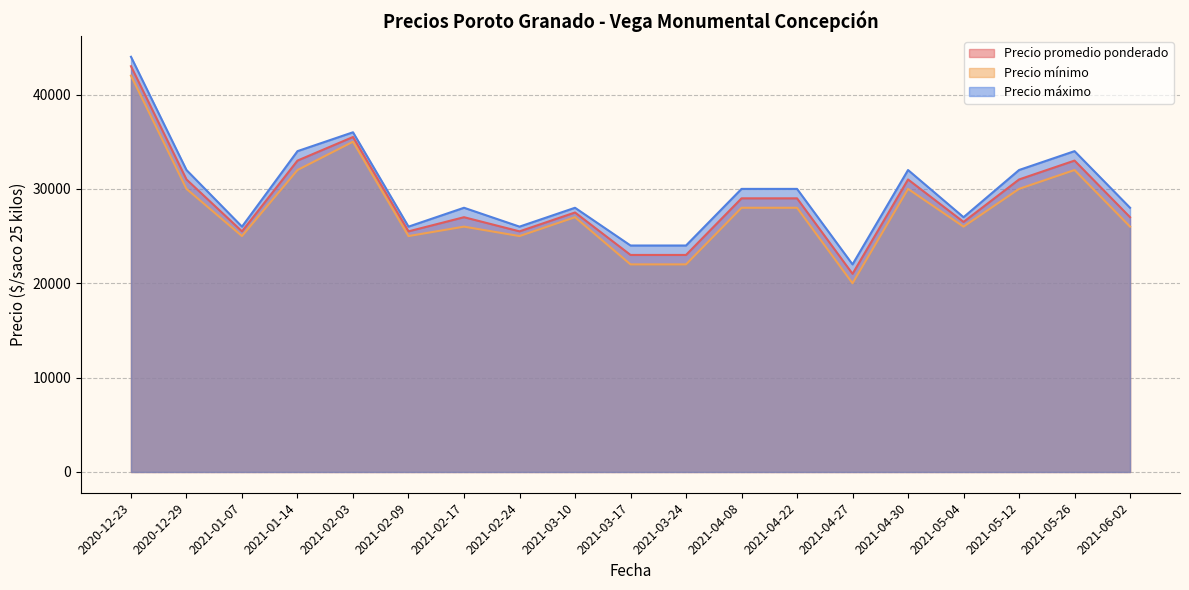

Between 2021-06-02 and 2021-02-09, which is larger?

2021-06-02